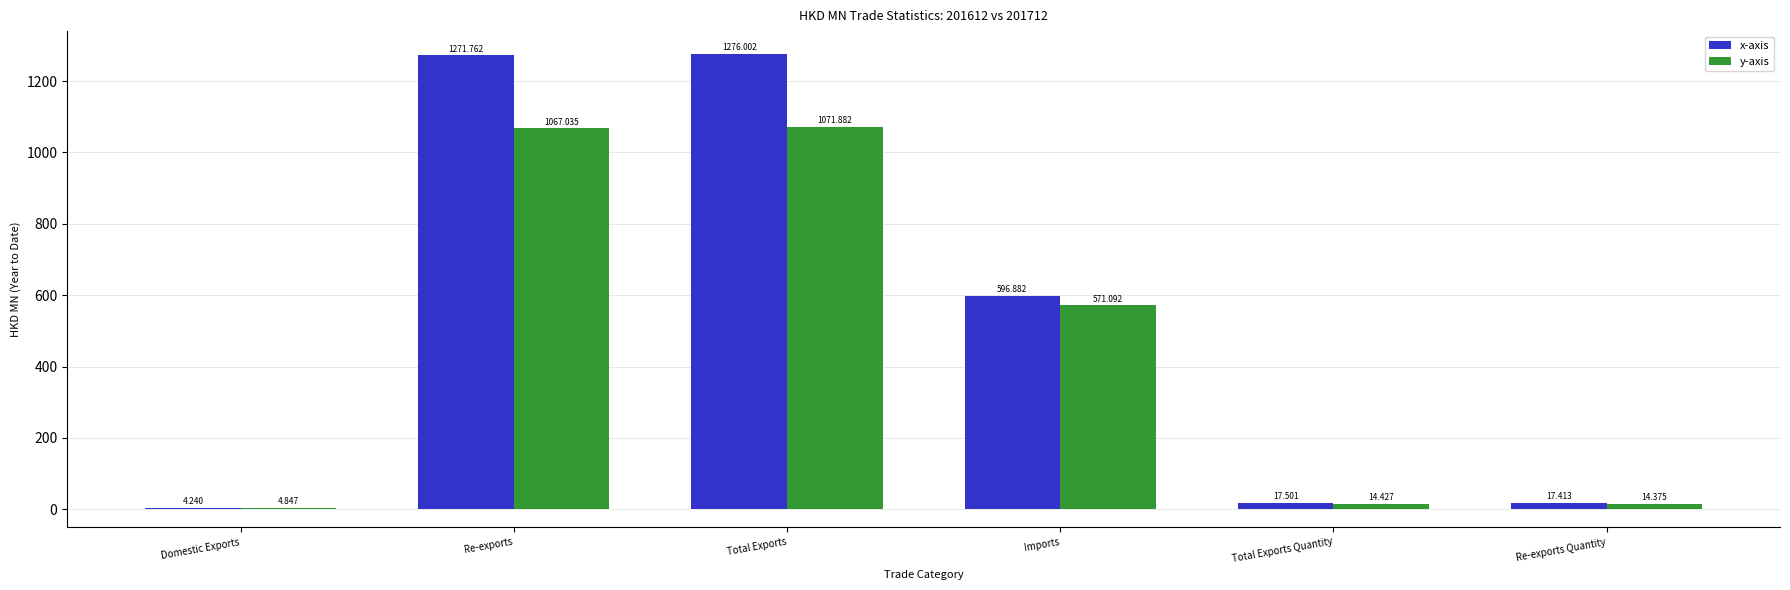

Where is x-axis nearest to the value 640?

Imports